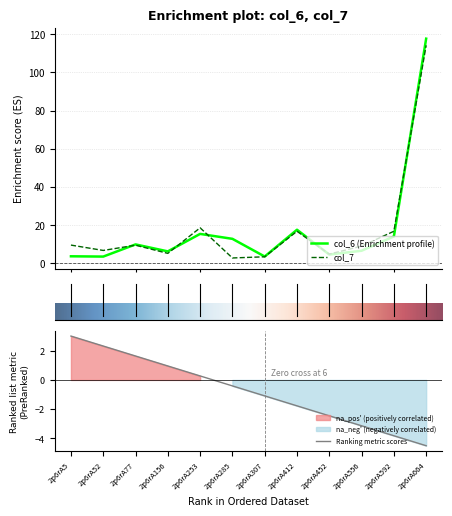

At which label is col_6 closest to 60?

2p6rA412